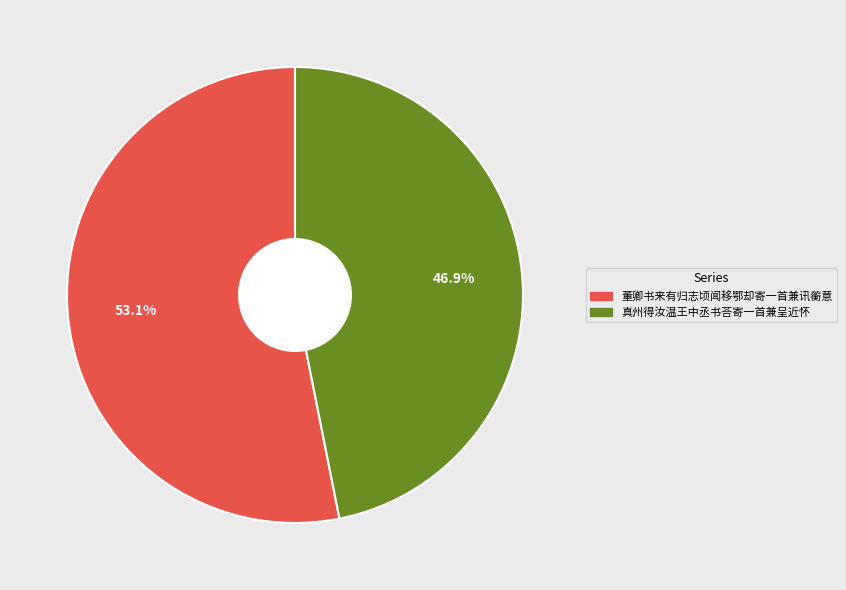

Is there a majority slice in this chart?

Yes